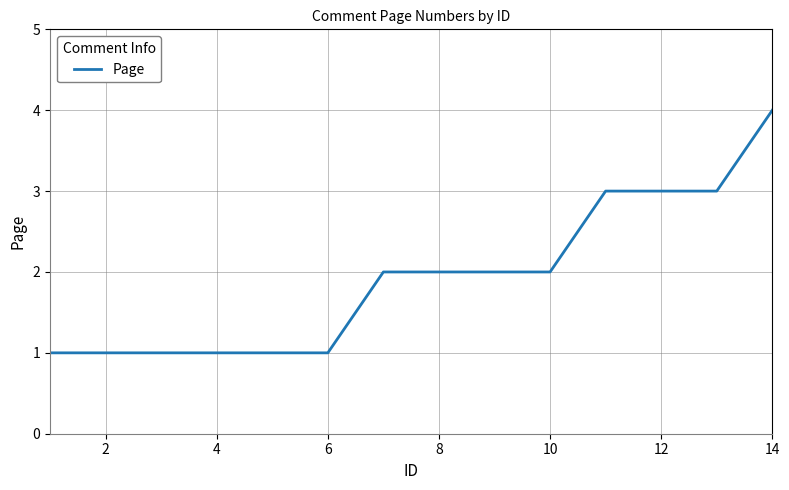

How many values are between 1 and 3?

13